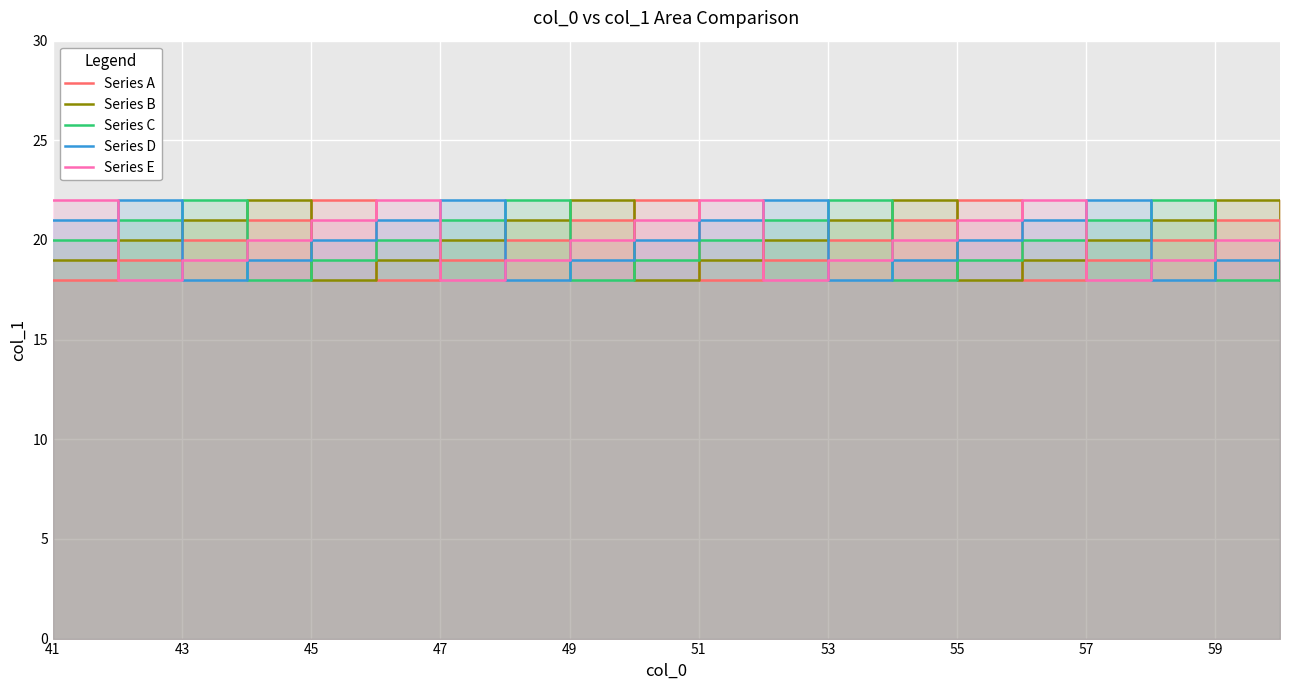

How many Series B values are between 19 and 21?

12